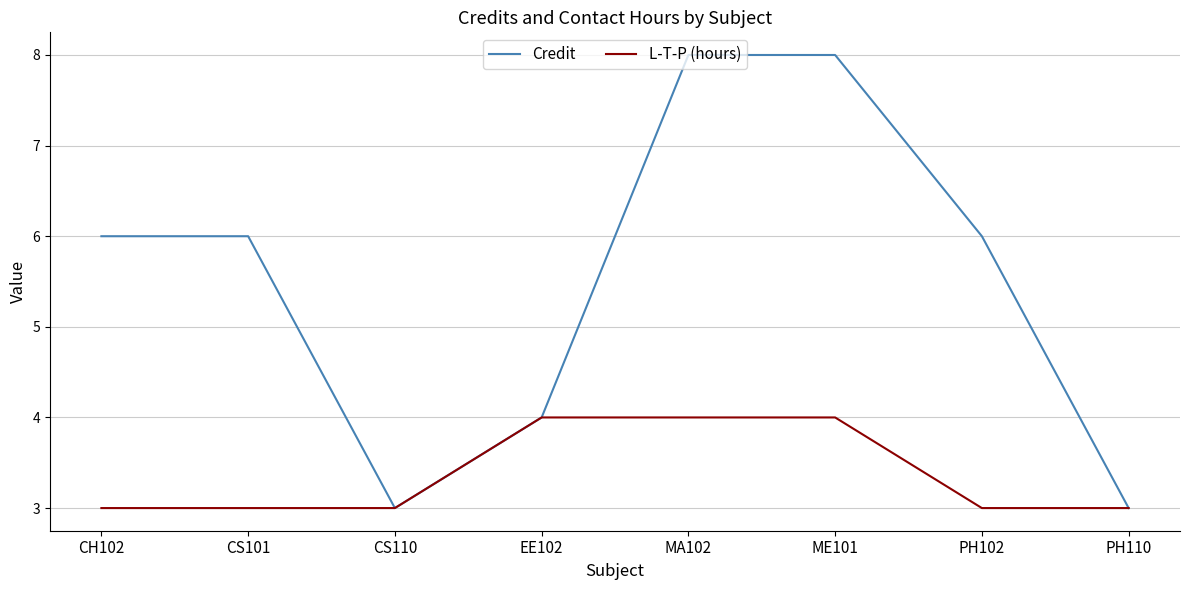

What position from the right is MA102?

4